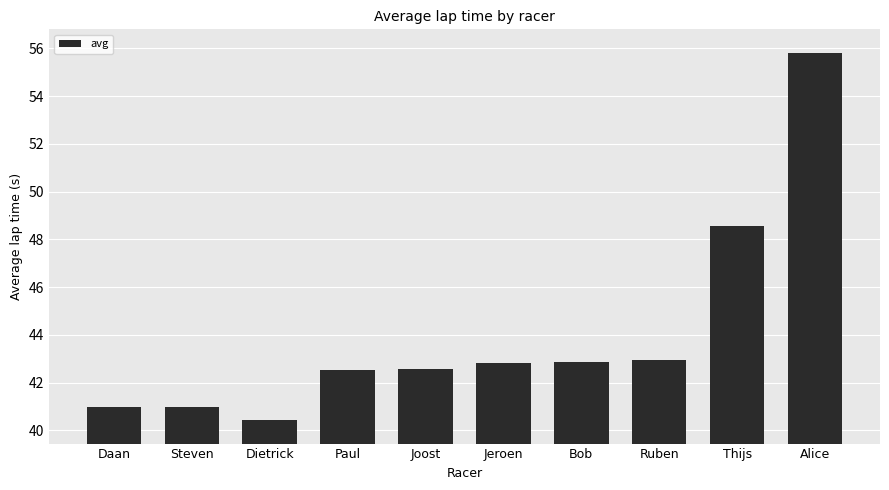

The chart shows a value of 22.2 at Dietrick. True or false?

False